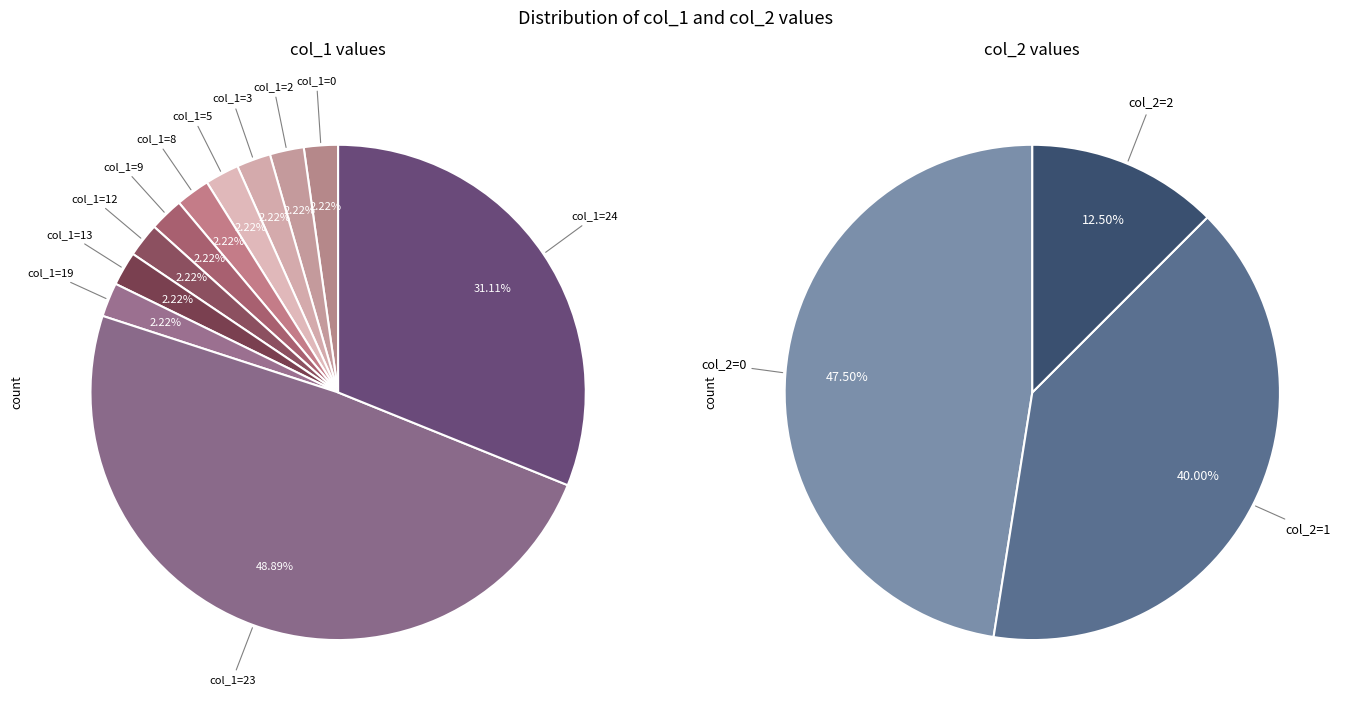

What is the ratio of the value at 3 to the value at 13?

1.0